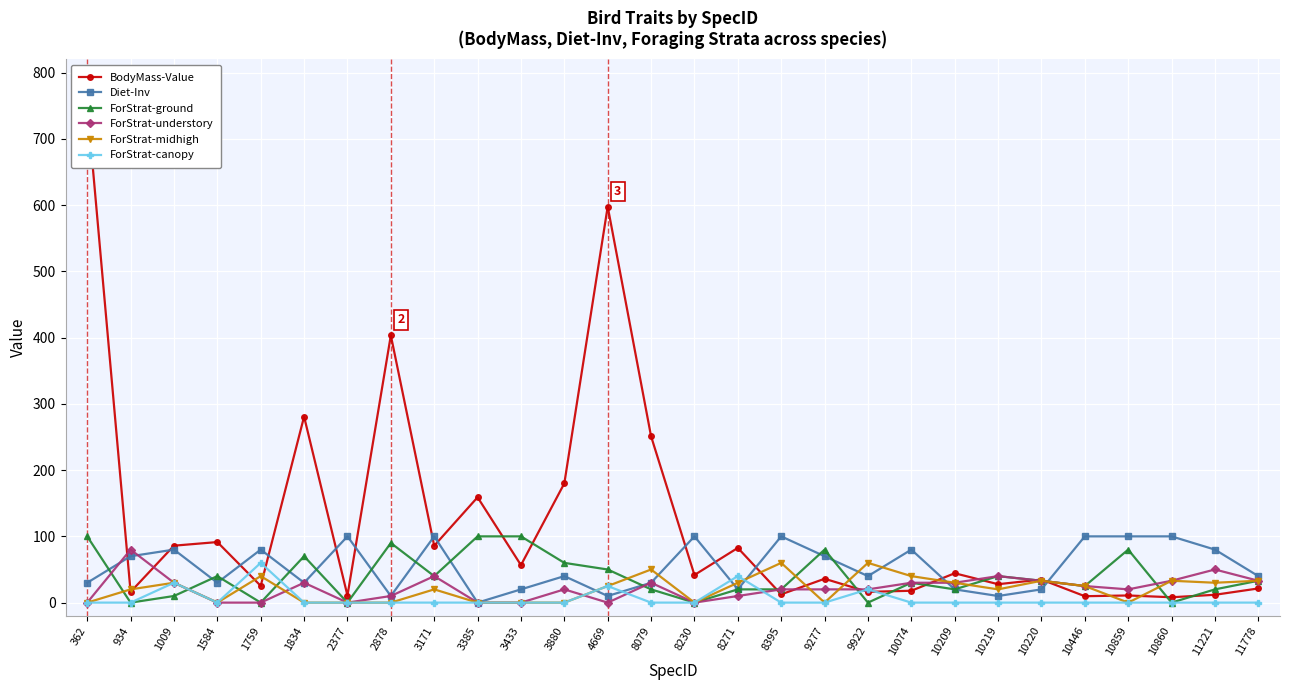

True or false: BodyMass-Value has a value of 3.3 at 10859.

False